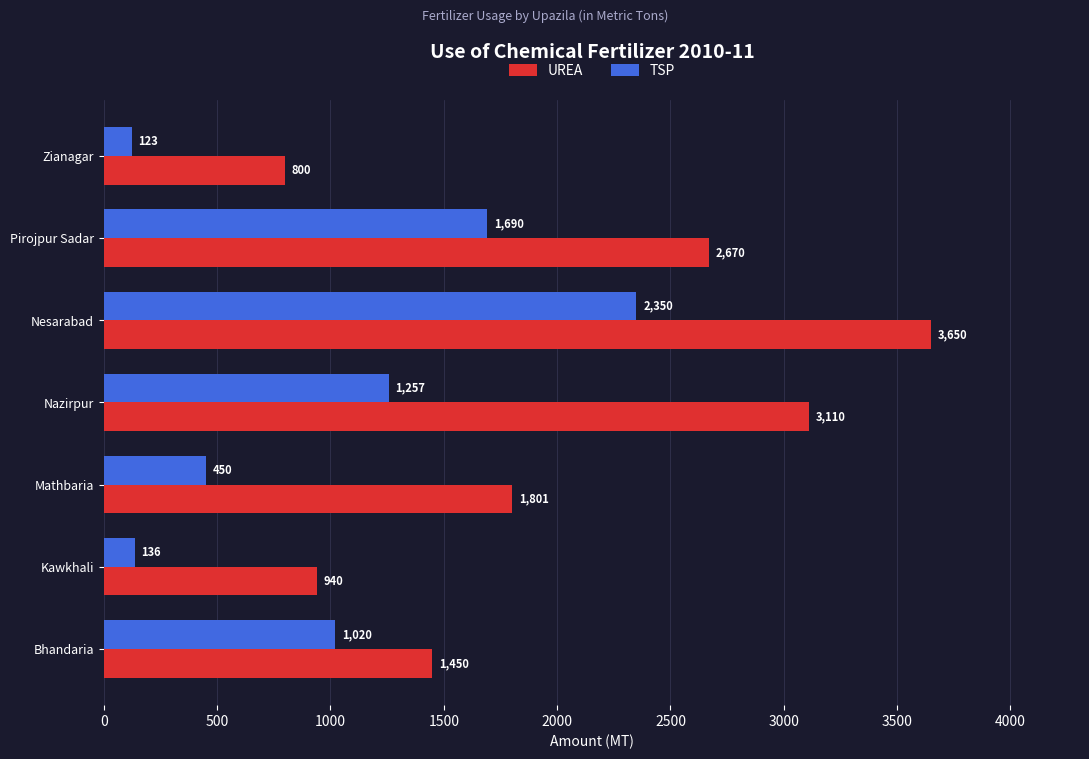

Rank the series by their average value, from highest to lowest.

UREA, TSP